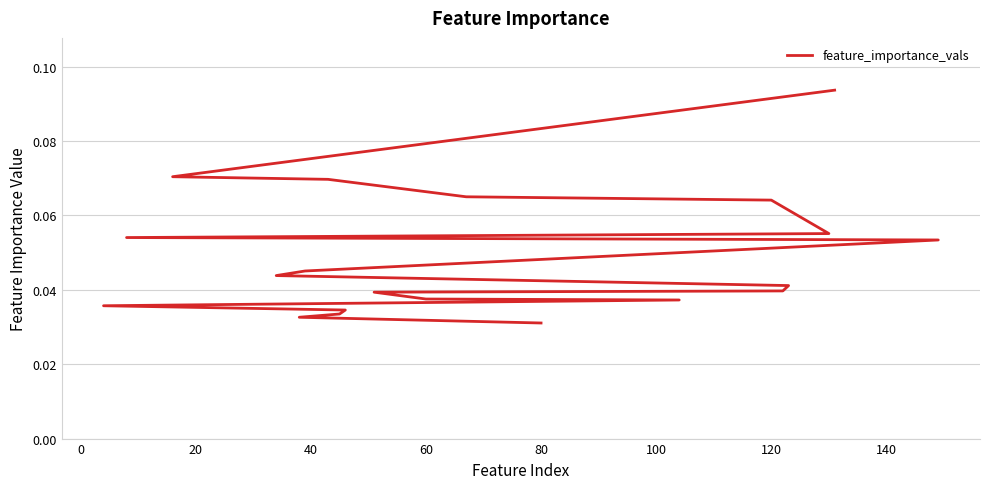

How many lines are shown in the chart?

1